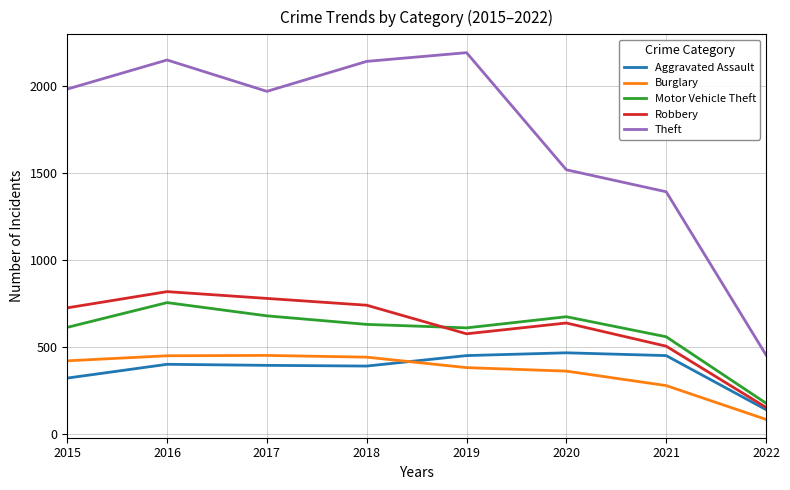

Is it true that Aggravated Assault equals 567 at 2016?

False